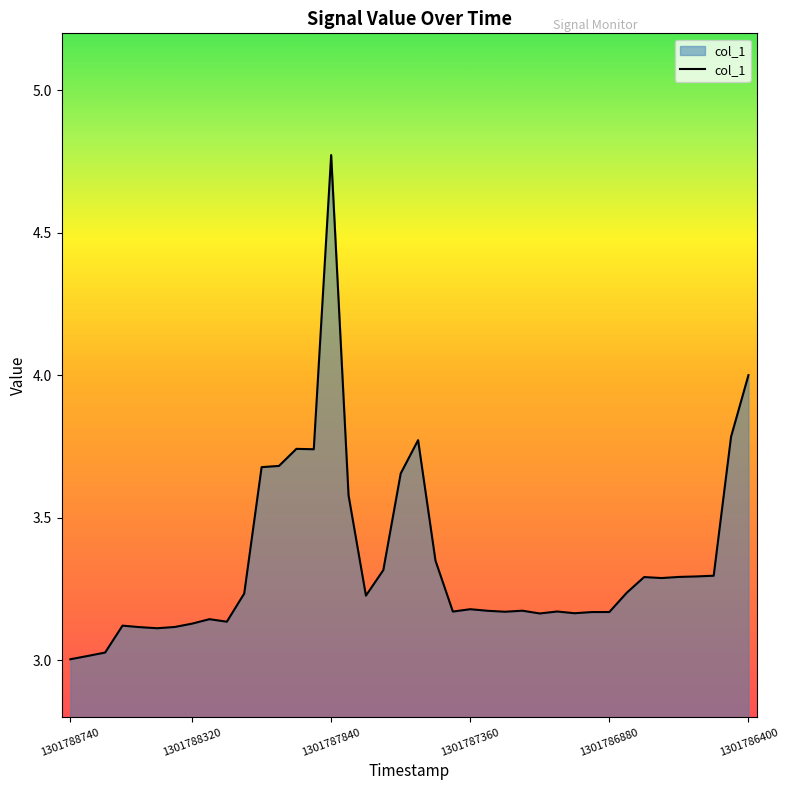

What is the difference between the maximum and minimum values?

1.8